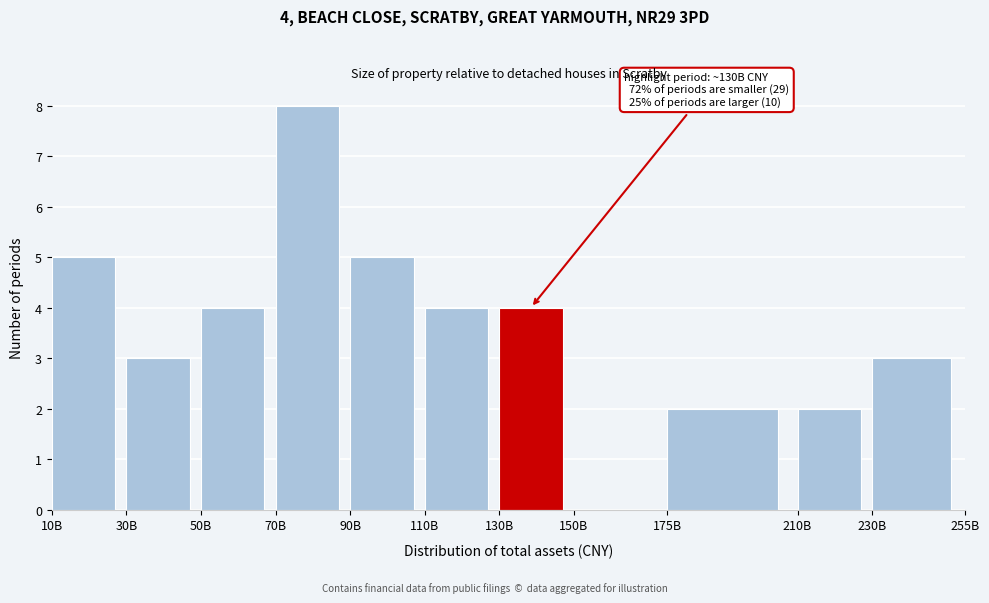

Reading left to right, transcribe all the data shown in this chart.

10B=5	30B=3	50B=4	70B=8	90B=5	110B=4	130B=4	150B=0	175B=2	210B=2	230B=3